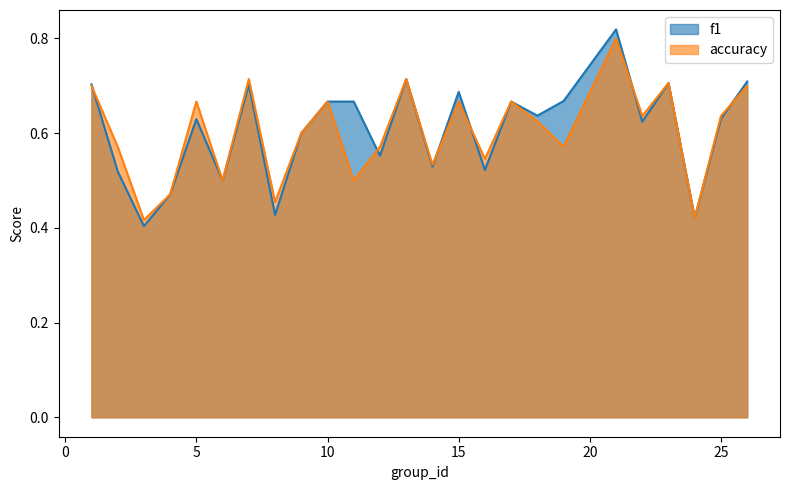

Is it true that f1 equals 0.4 at 26?

False